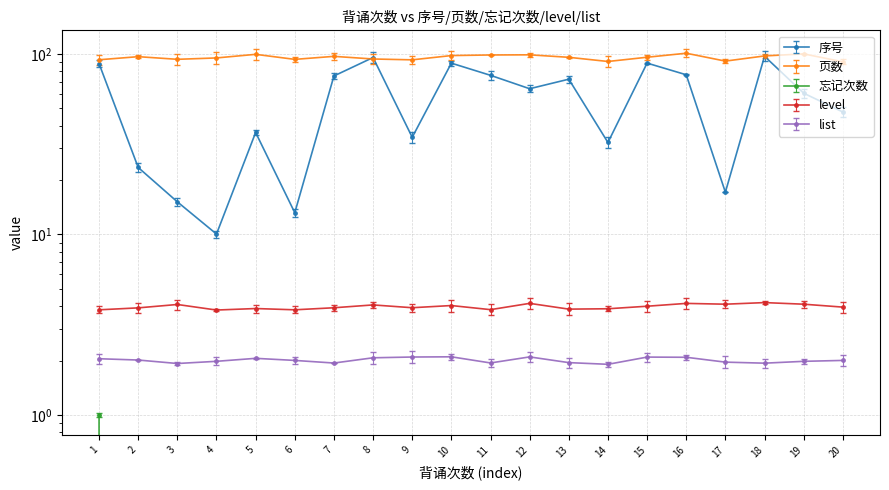

True or false: 忘记次数 and 页数 cross at least once.

False